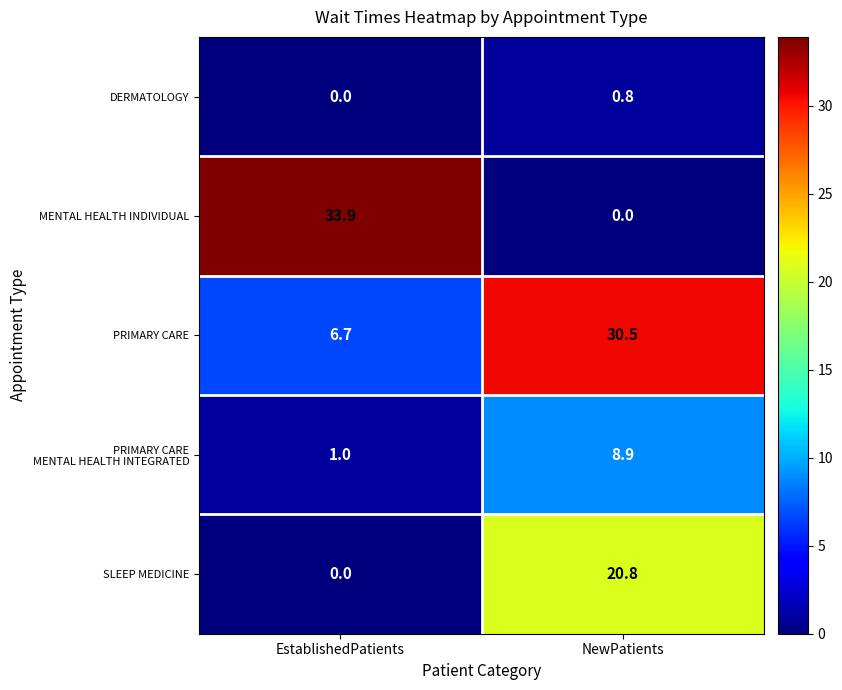

Rank the categories by SLEEP MEDICINE value from highest to lowest.

NewPatients, EstablishedPatients